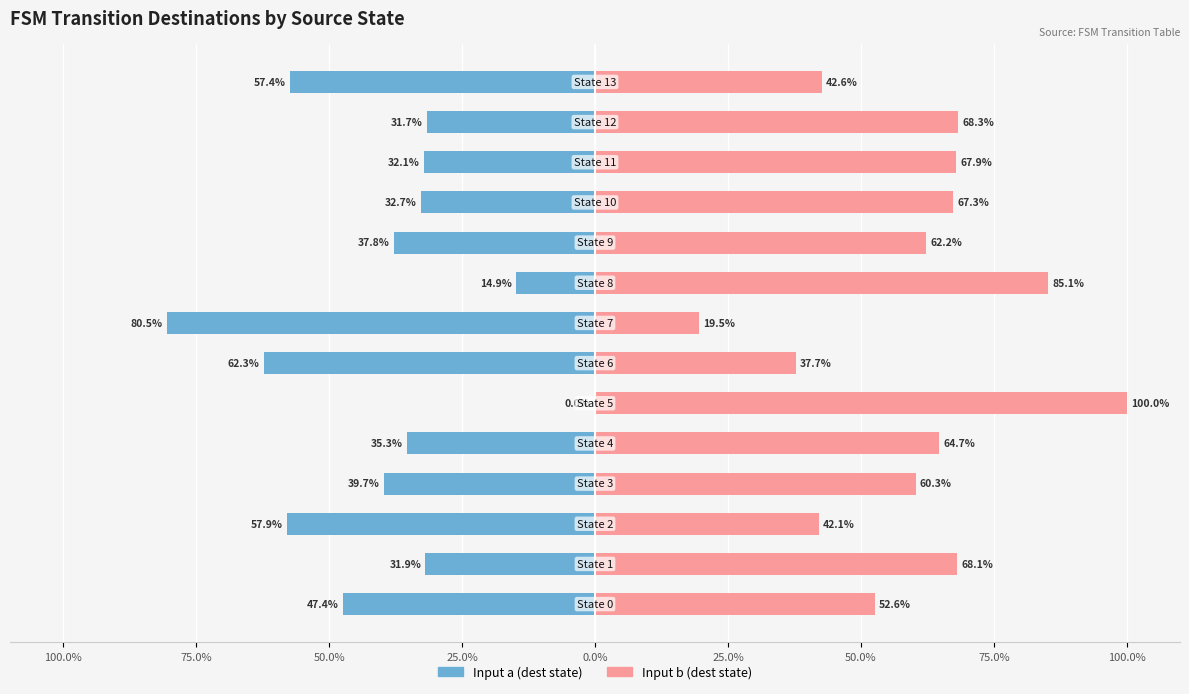

Between 10 and 25.0%, which is larger?

10